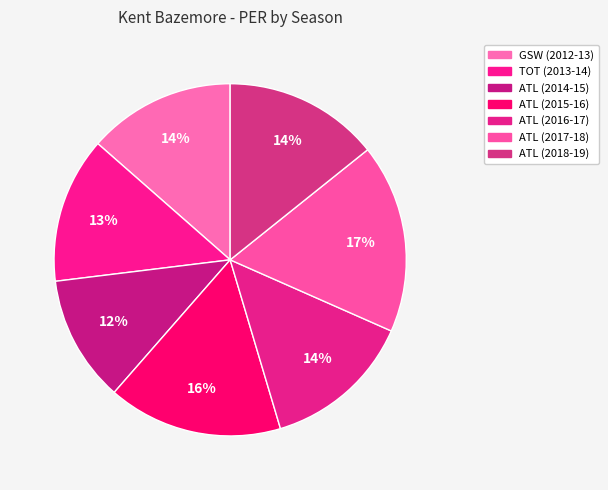

How many segments does this pie chart have?

7